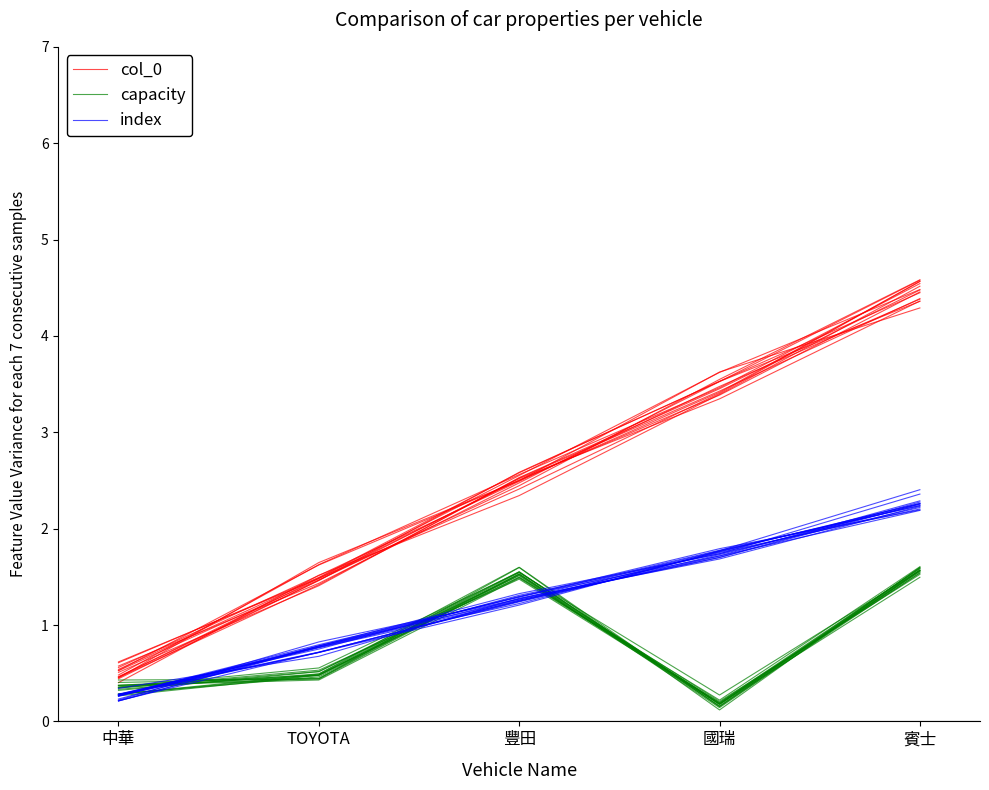

Which series has the largest range (max minus min)?

col_0